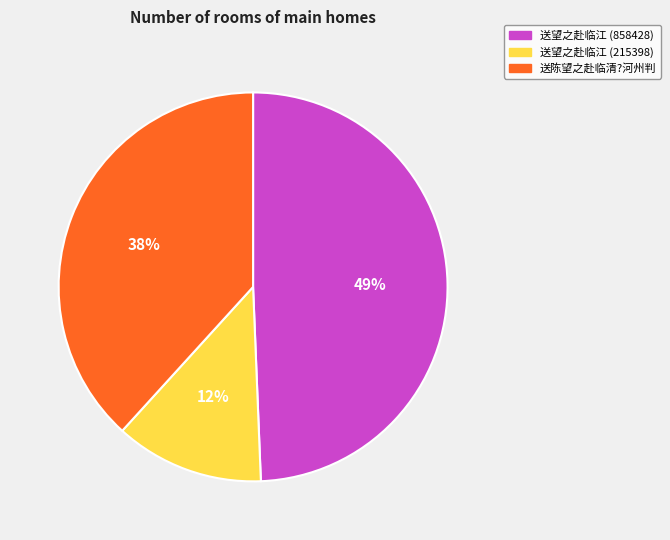

Is it true that 送陈望之赴临清?河州判 is 38% of the pie?

True